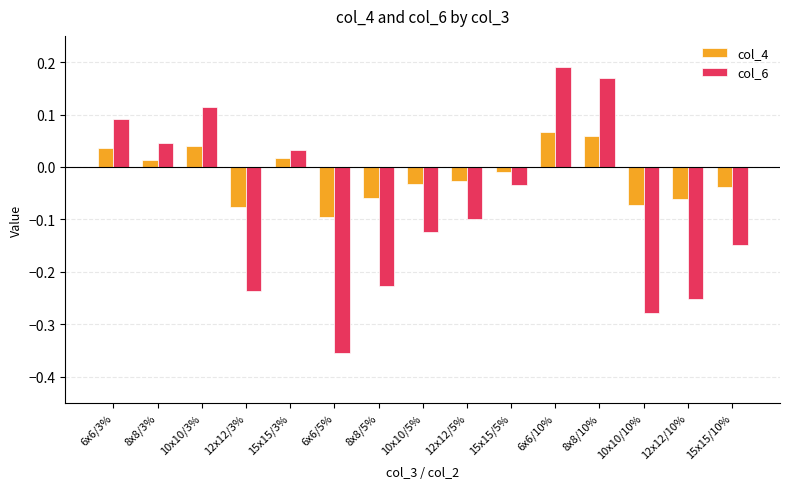

The value of col_4 at 12x12/10% is -0.1. True or false?

True